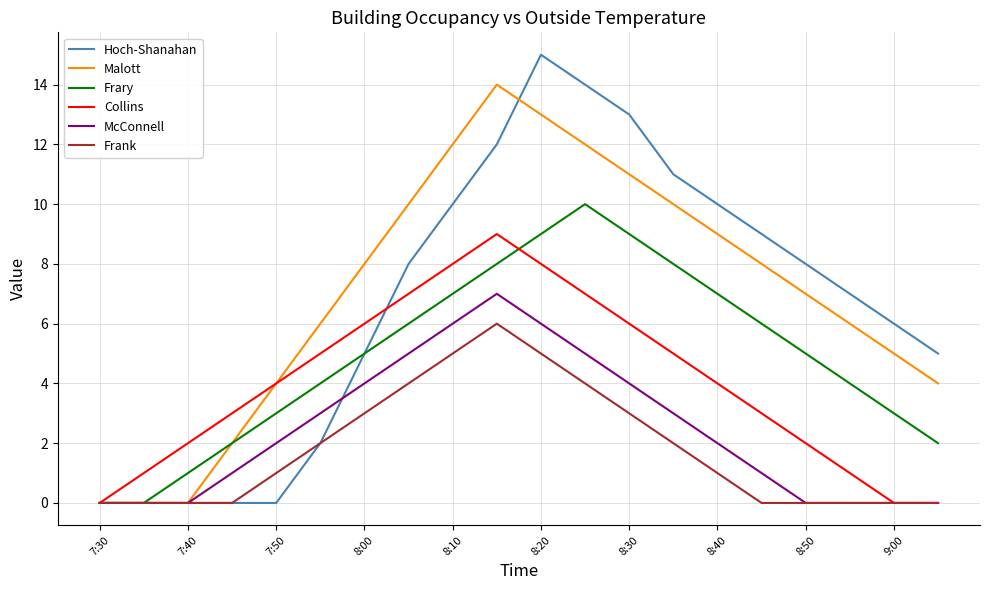

What is the greatest value displayed?

15